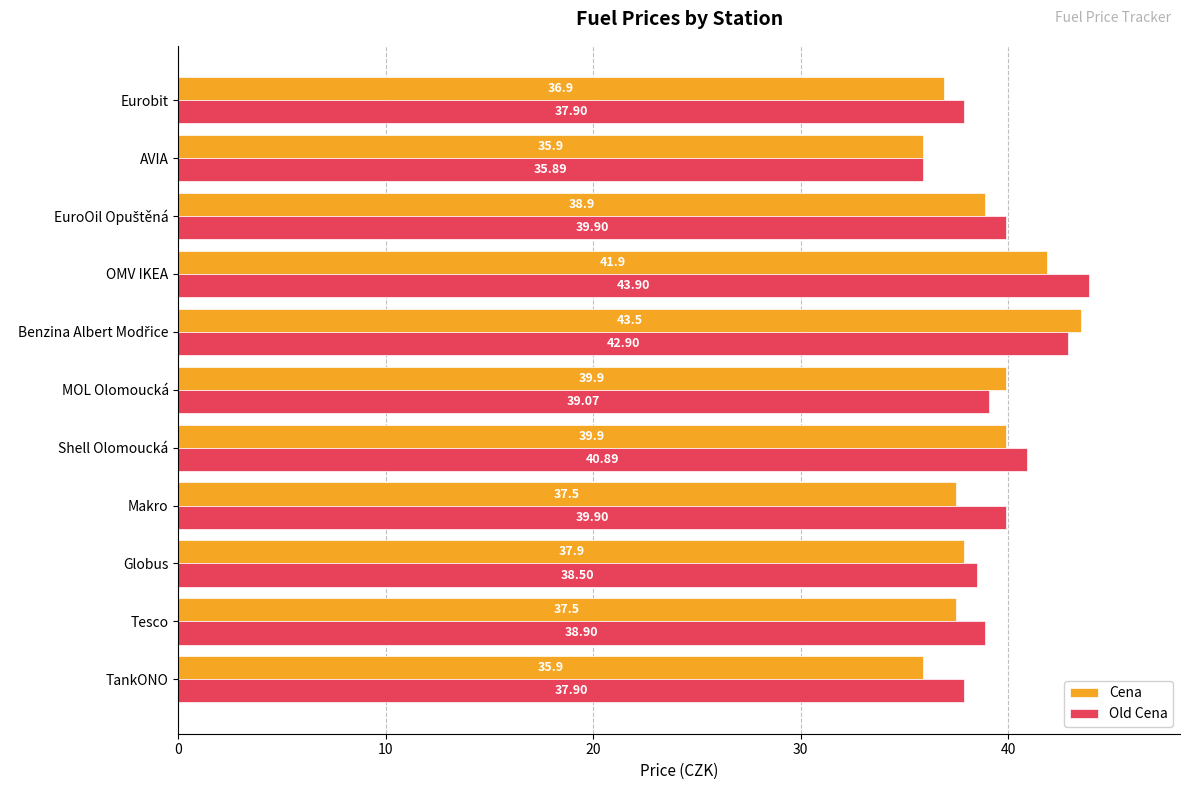

At how many categories does at least one series exceed 40?

3